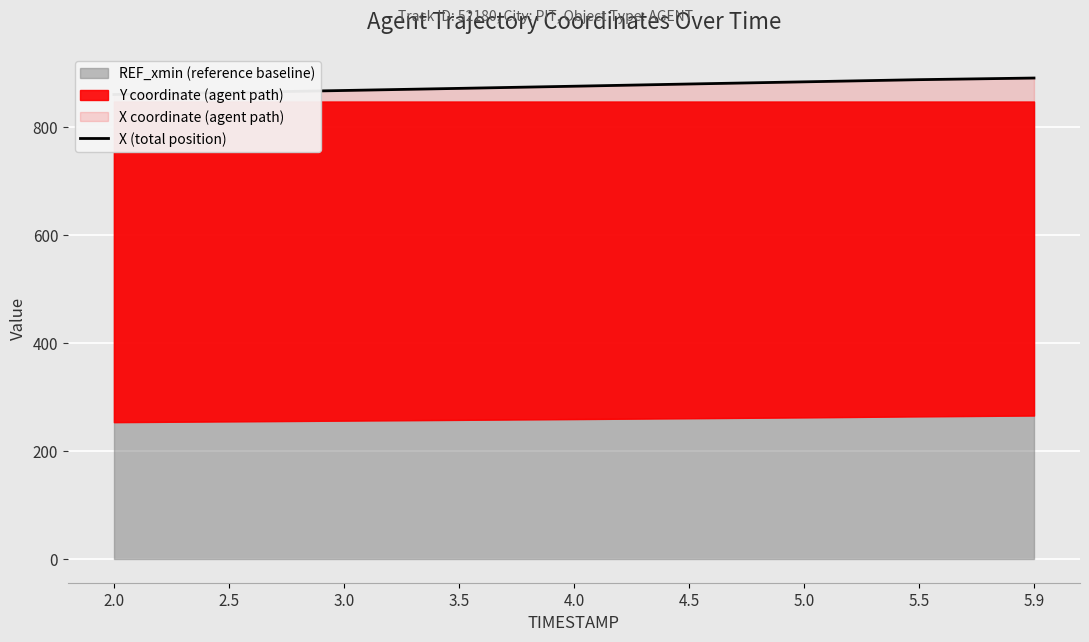

What is the change in value from 5.0 to 5.5?

+4.0